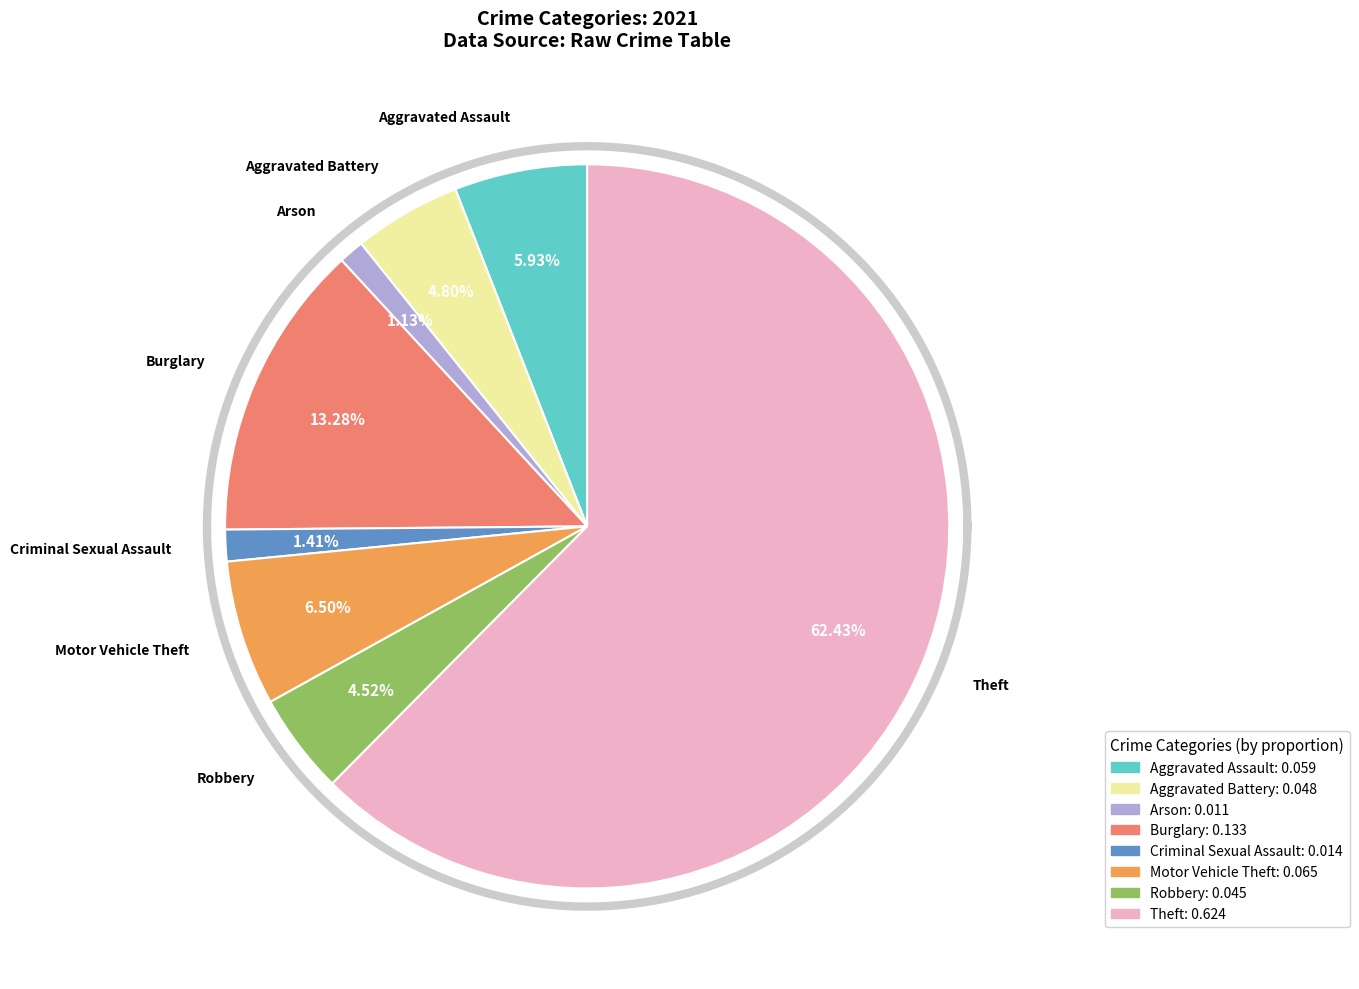

To the nearest percent, what percentage of the pie is Robbery?

5%